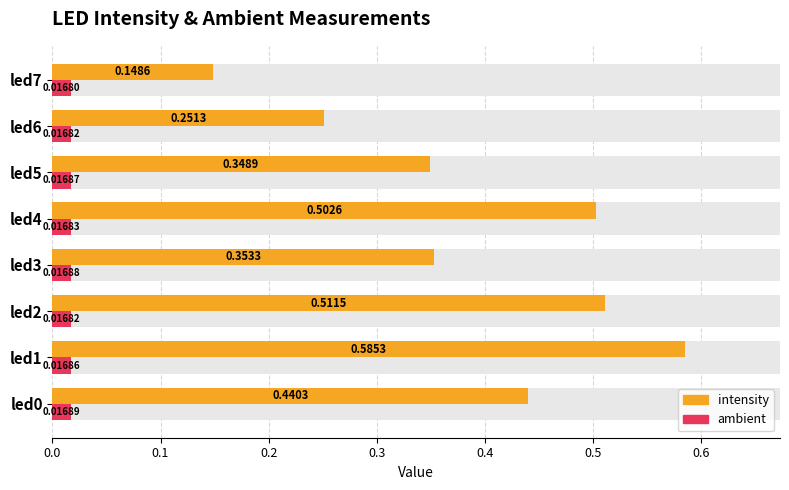

Which has a higher value, 0.2 or 0.5?

0.2